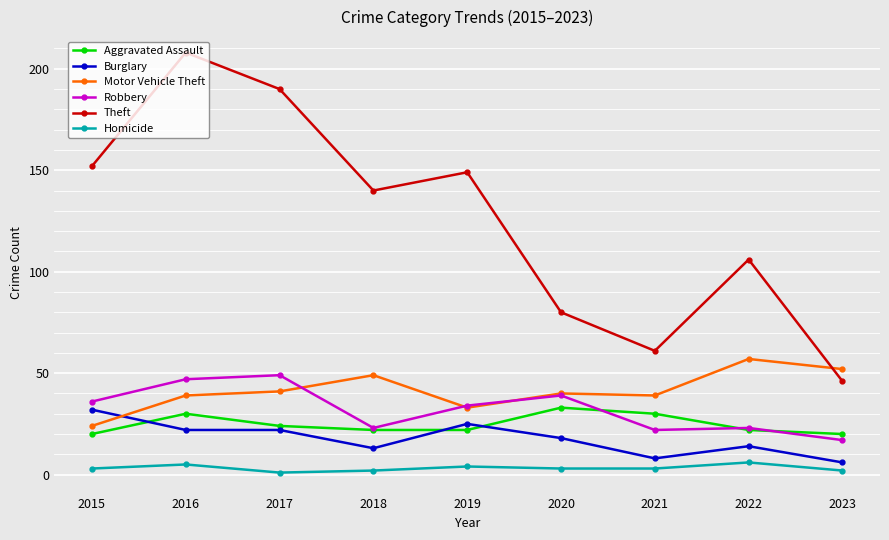

In Motor Vehicle Theft, how many points are higher than both neighbors (excluding endpoints)?

3